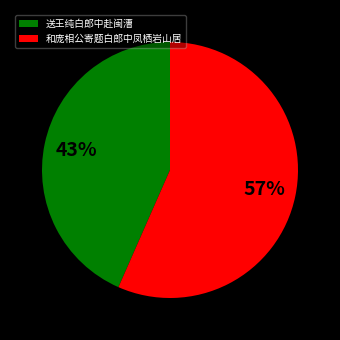

Approximately how many times larger is the value at 和庞相公寄题白郎中凤栖岩山居 compared to 送王纯白郎中赴闽漕?

1.3